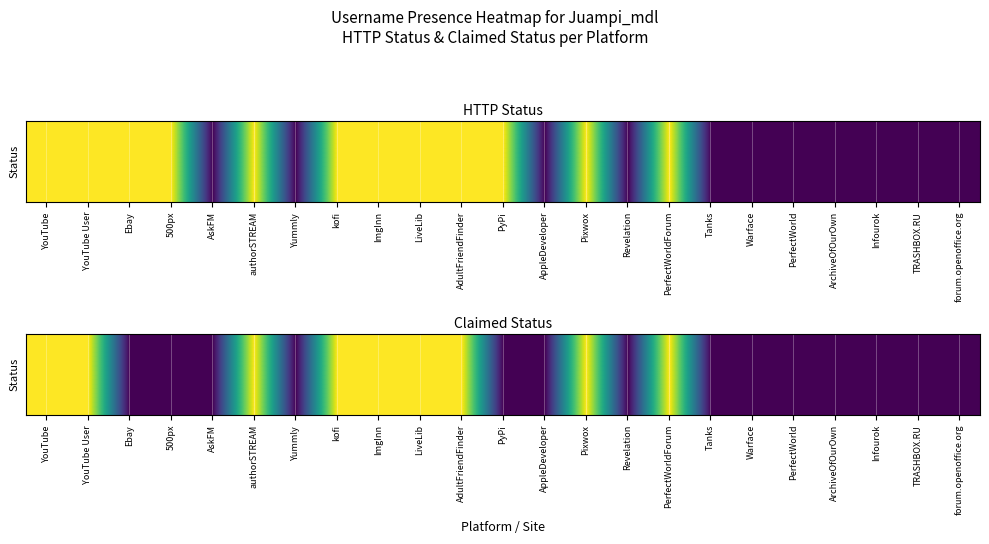

Rank the categories by value from lowest to highest.

Ebay, 500px, AskFM, Yummly, PyPi, AppleDeveloper, Revelation, Tanks, Warface, PerfectWorld, ArchiveOfOurOwn, Infourok, TRASHBOX.RU, forum.openoffice.org, YouTube, YouTube User, authorSTREAM, kofi, ImgInn, LiveLib, AdultFriendFinder, Pixwox, PerfectWorldForum